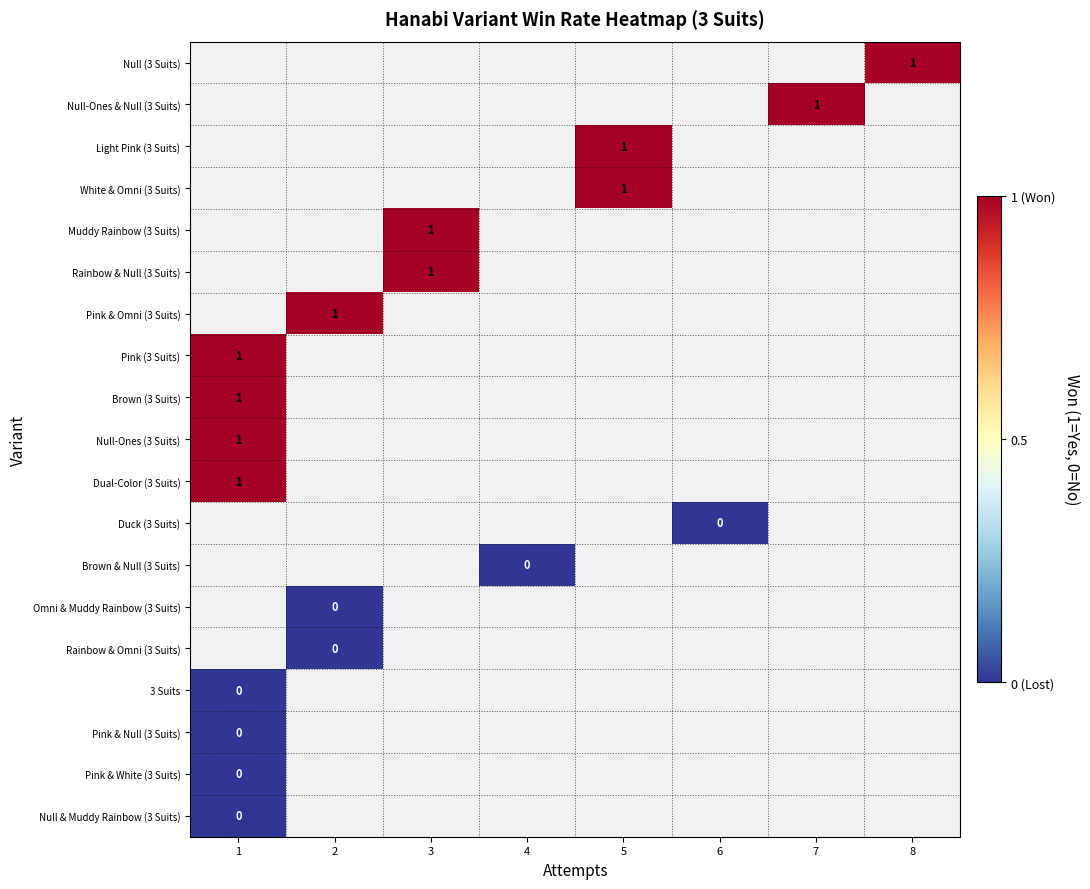

True or false: Pink (3 Suits) has a value of 2 at 1.

False